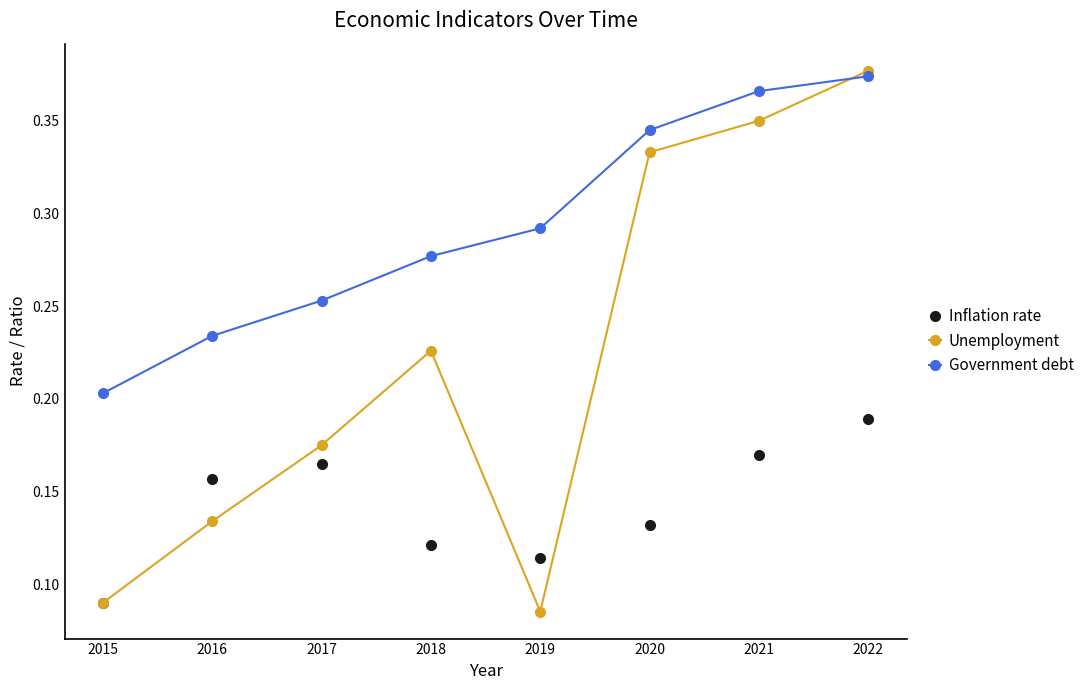

How many Inflation rate values are between 0 and 1?

8